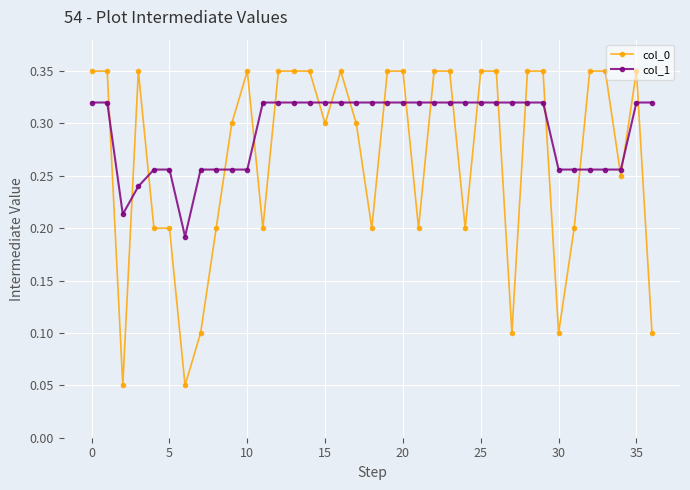

After their last crossing, which series has the higher values: col_0 or col_1?

col_1